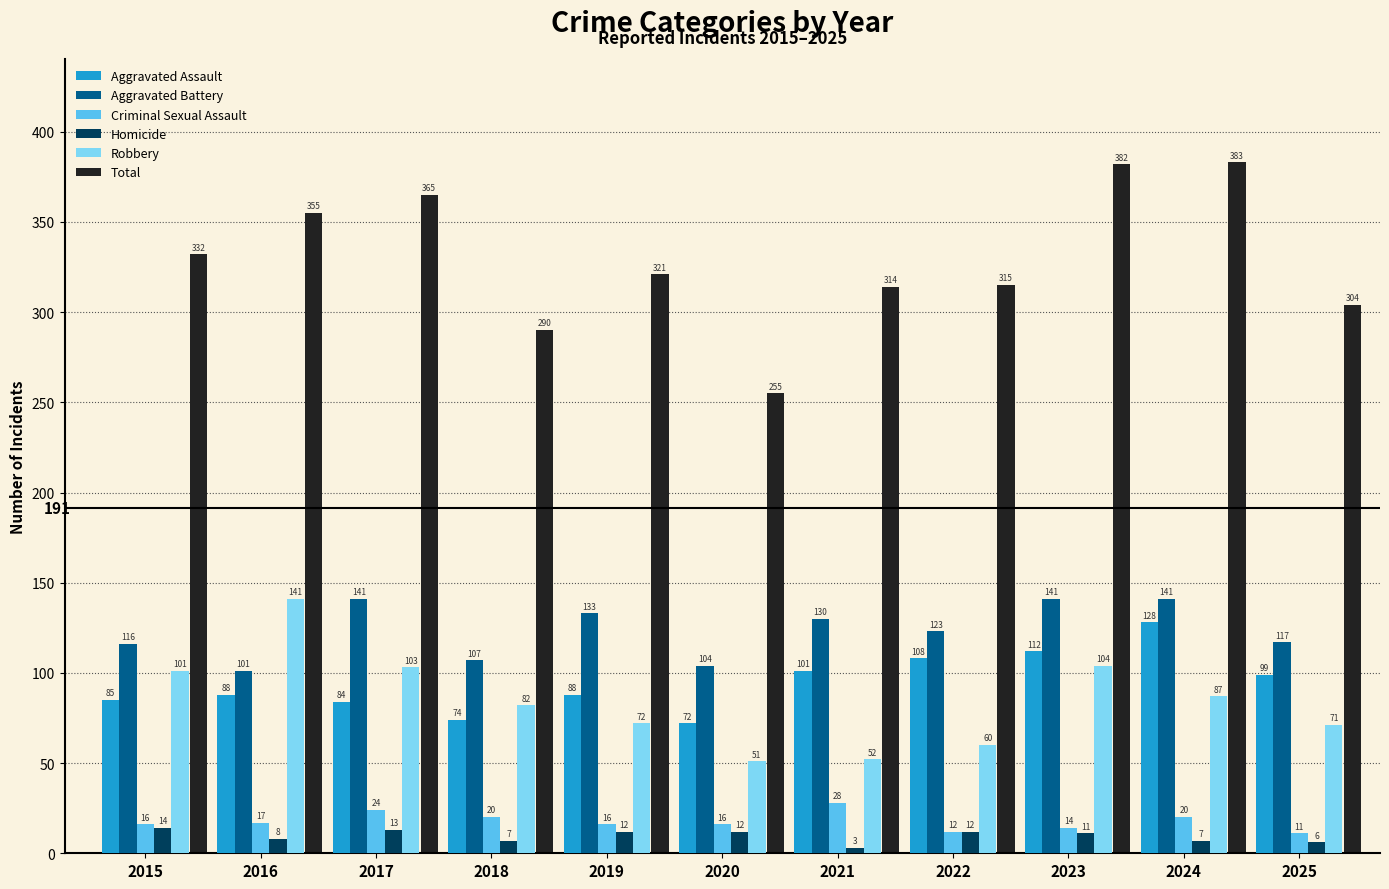

Which category has the highest value in the Robbery series?

2016